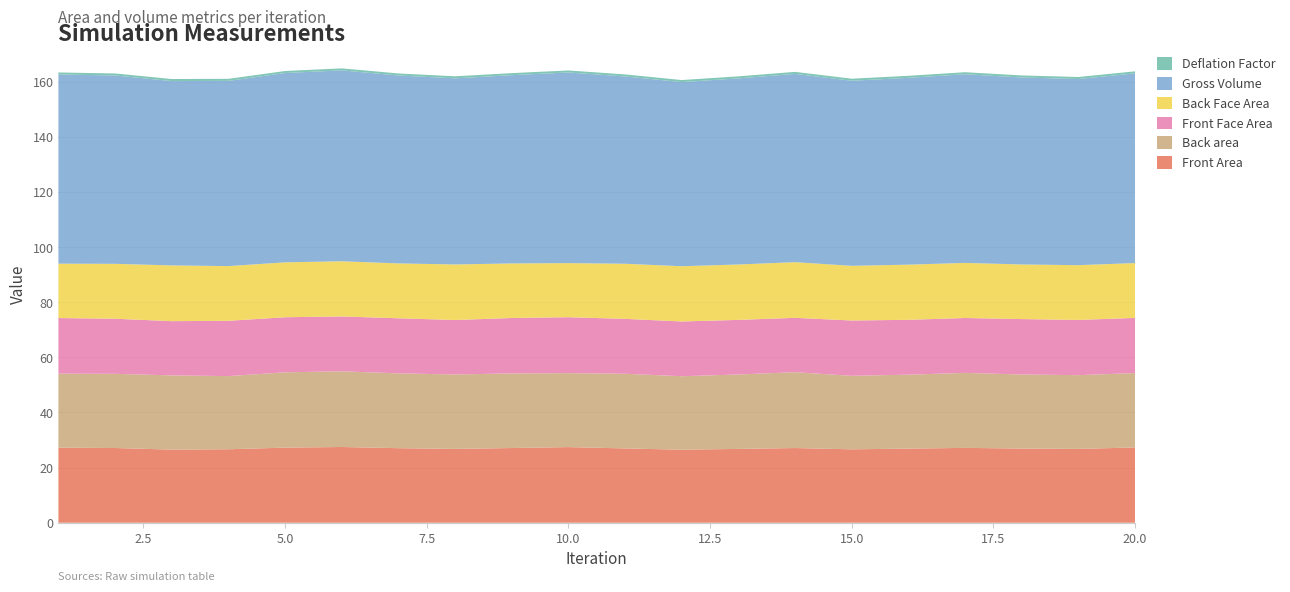

Reading right to left, what are all the values shown in this chart?

Front Area: 20=27.3	19=26.8	18=26.9	17=27.2	16=26.9	15=26.6	14=27.1	13=26.8	12=26.5	11=27.0	10=27.4	9=27.1	8=26.8	7=27.1	6=27.5	5=27.3	4=26.7	3=26.5	2=27.1	1=27.2
Back area: 20=27.0	19=26.7	18=26.9	17=27.2	16=26.8	15=26.7	14=27.5	13=27.0	12=26.6	11=27.1	10=26.8	9=27.1	8=27.0	7=27.1	6=27.5	5=27.3	4=26.5	3=26.9	2=26.9	1=26.8
Front Face Area: 20=20.0	19=20.0	18=20.1	17=19.9	16=19.9	15=20.1	14=19.7	13=19.8	12=19.9	11=19.9	10=20.3	9=20.1	8=19.8	7=20.0	6=19.9	5=20.0	4=20.1	3=19.7	2=20.0	1=20.2
Back Face Area: 20=19.9	19=19.9	18=19.8	17=20.0	16=20.0	15=19.8	14=20.2	13=20.1	12=20.0	11=20.0	10=19.6	9=19.8	8=20.2	7=19.9	6=20.0	5=19.9	4=19.8	3=20.2	2=19.9	1=19.7
Gross Volume: 20=68.8	19=67.5	18=67.8	17=68.4	16=67.8	15=67.1	14=68.3	13=67.5	12=66.8	11=68.0	10=69.2	9=68.3	8=67.5	7=68.2	6=69.3	5=68.7	4=67.2	3=66.9	2=68.3	1=68.6
Deflation Factor: 20=0.7	19=0.7	18=0.7	17=0.7	16=0.7	15=0.7	14=0.7	13=0.7	12=0.7	11=0.7	10=0.7	9=0.7	8=0.7	7=0.7	6=0.7	5=0.7	4=0.7	3=0.7	2=0.7	1=0.7